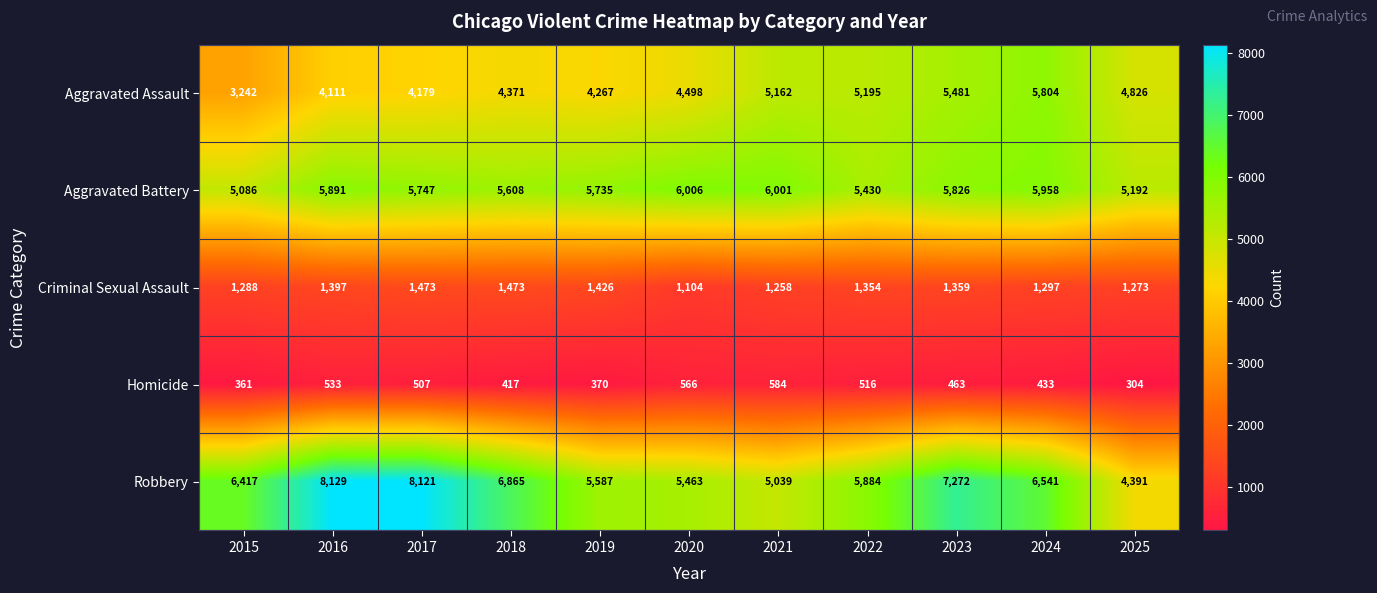

What is the spread (max minus min) of values at 2021?

5417